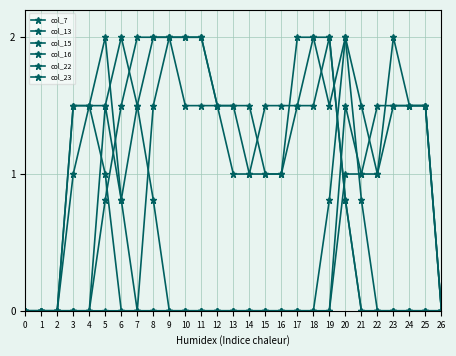

Where is the first local maximum for col_7?

19